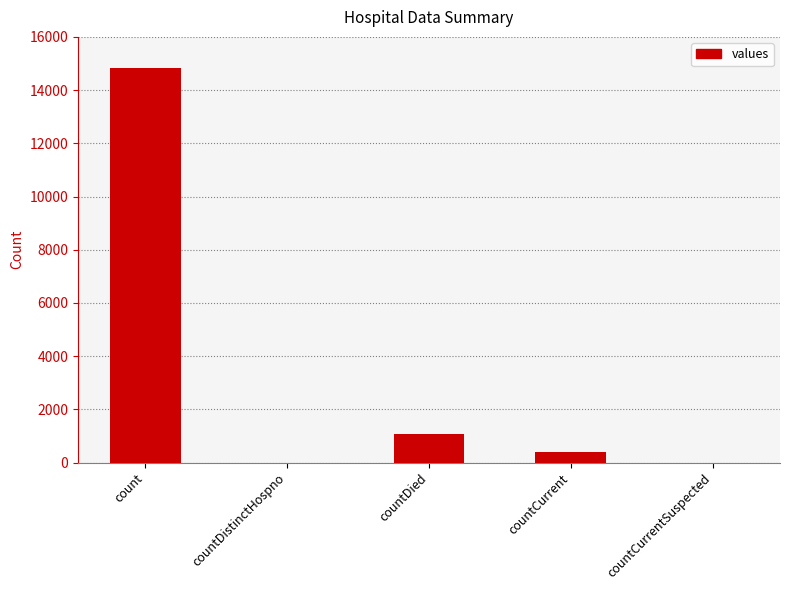

Is it true that the value at countDistinctHospno is 0?

True